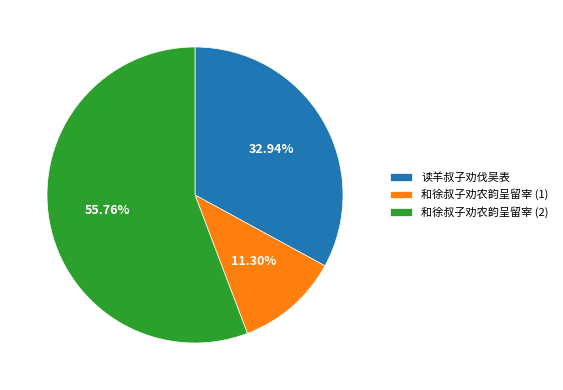

Which slice is the largest?

和徐叔子劝农韵呈留宰 (2)